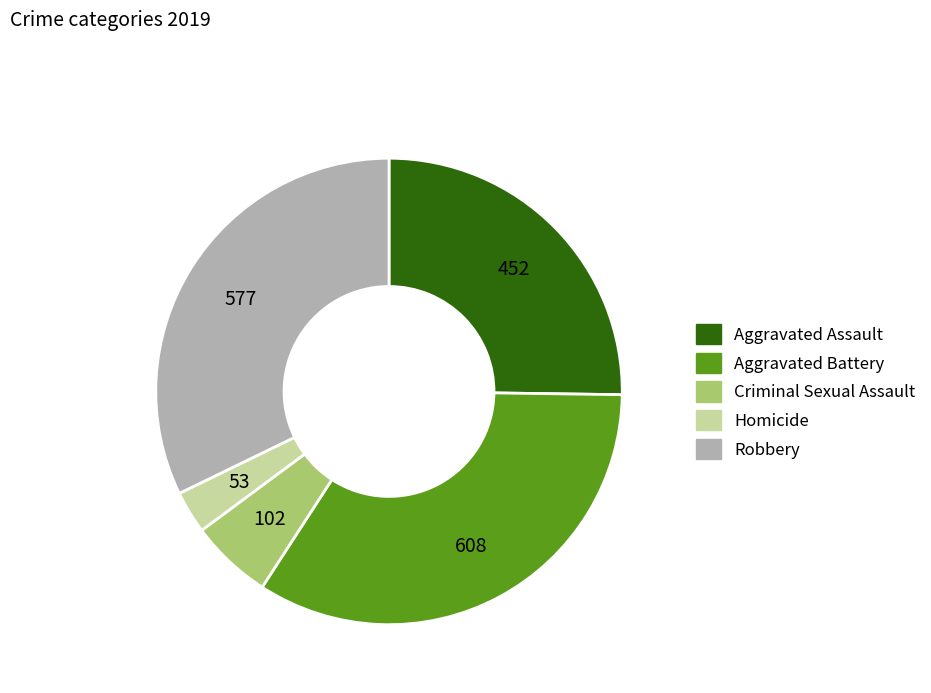

The Aggravated Assault slice represents 35% of the pie. True or false?

False